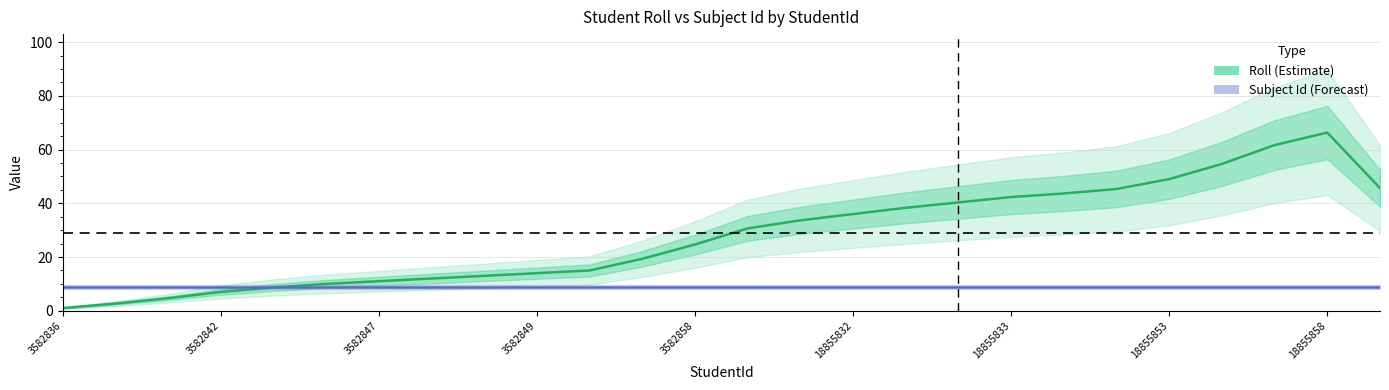

List the series in order of their peak value, highest first.

Roll, Subject Id